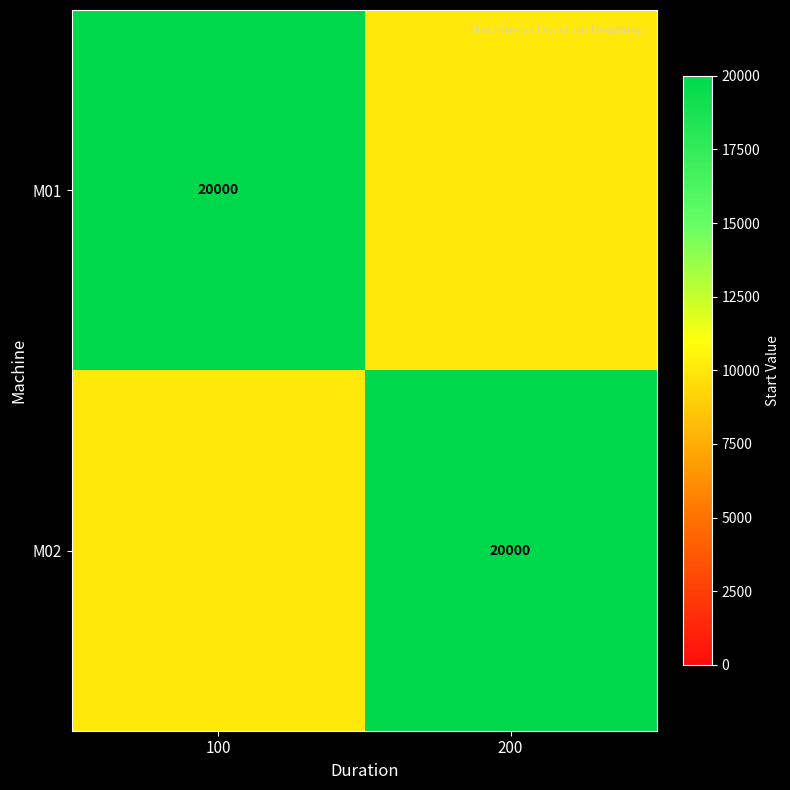

The M01 series shows 20000 at 100. True or false?

True